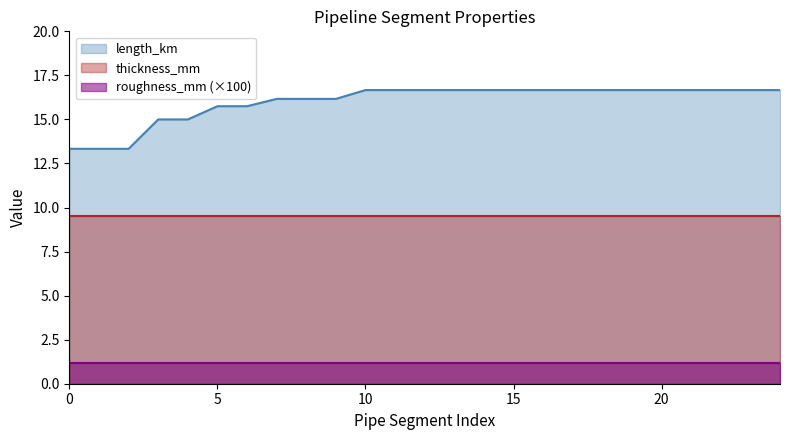

What is the maximum value for thickness_mm?

9.5